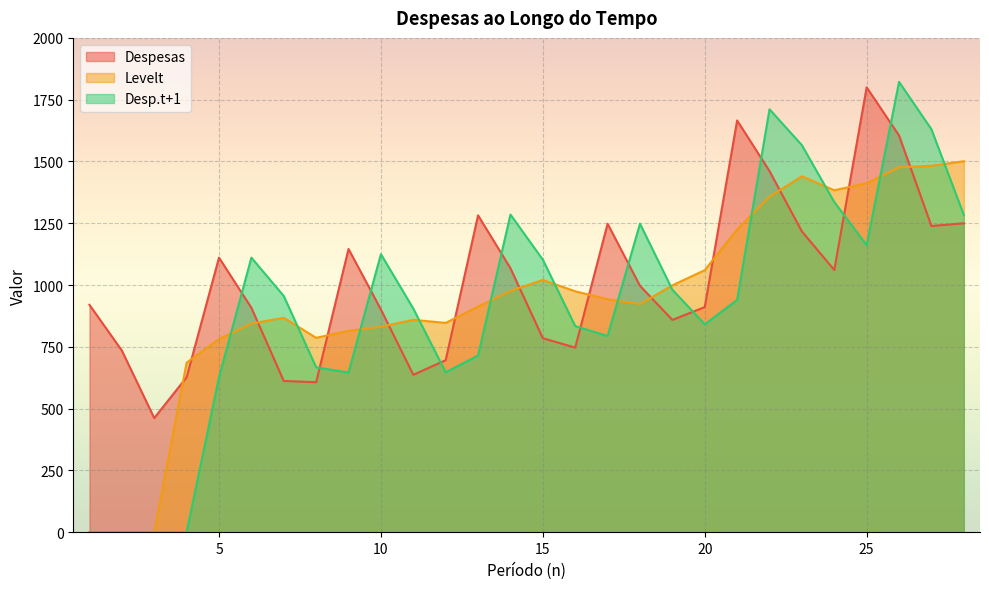

How many times do Desp.t+1 and Despesas cross each other?

11